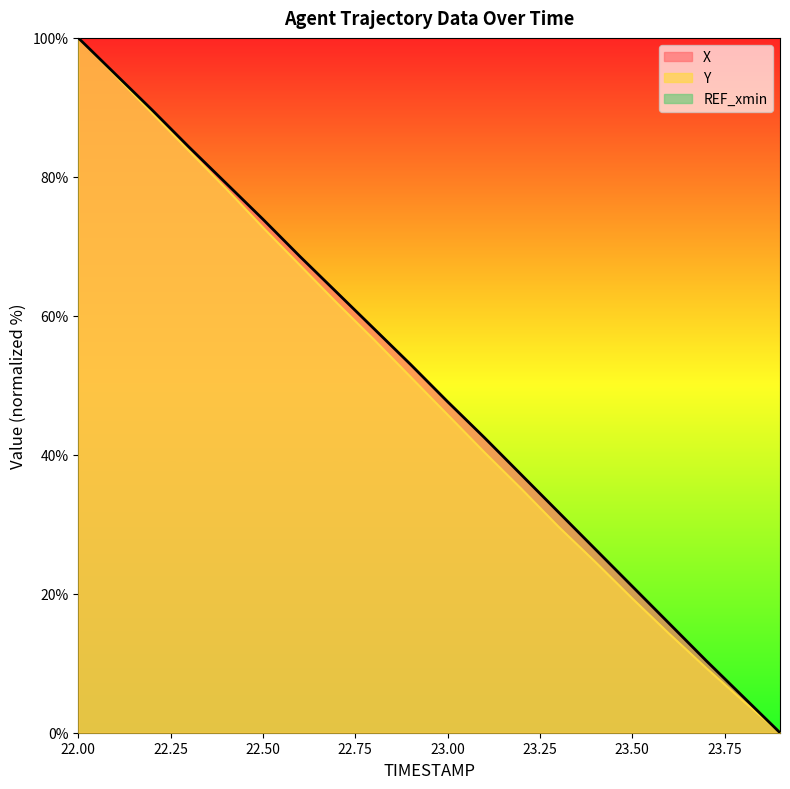

What is the highest value of the X series?

100.0